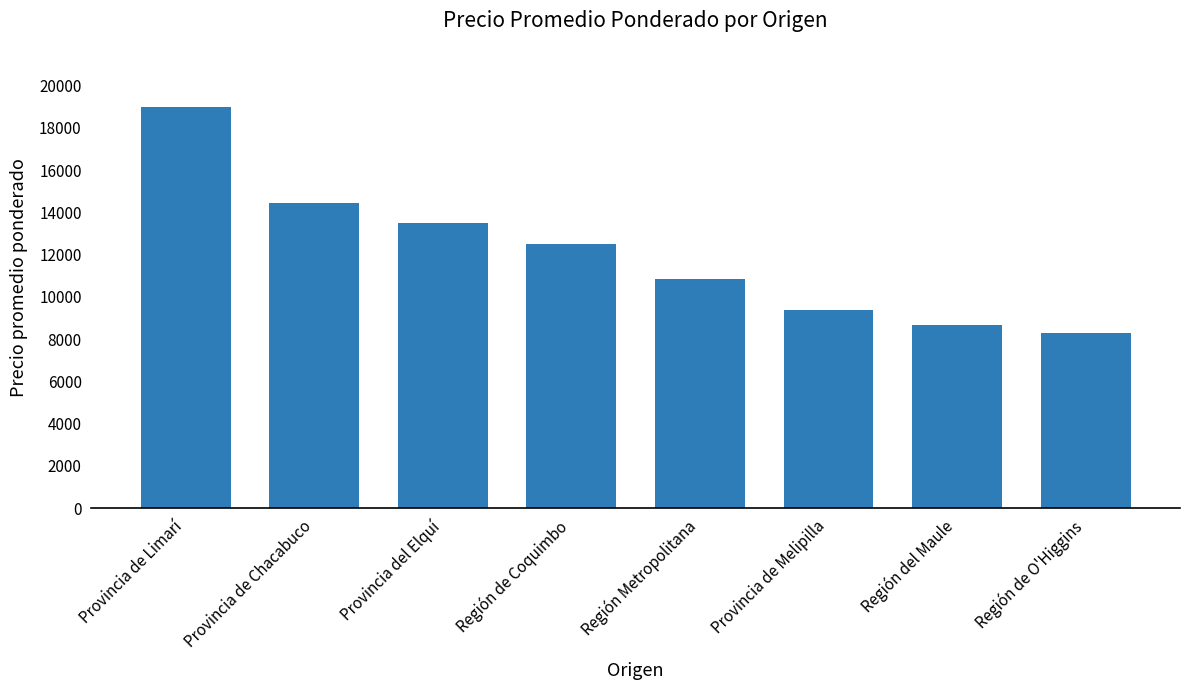

Where does the data first go above 12500?

Provincia de Limarí